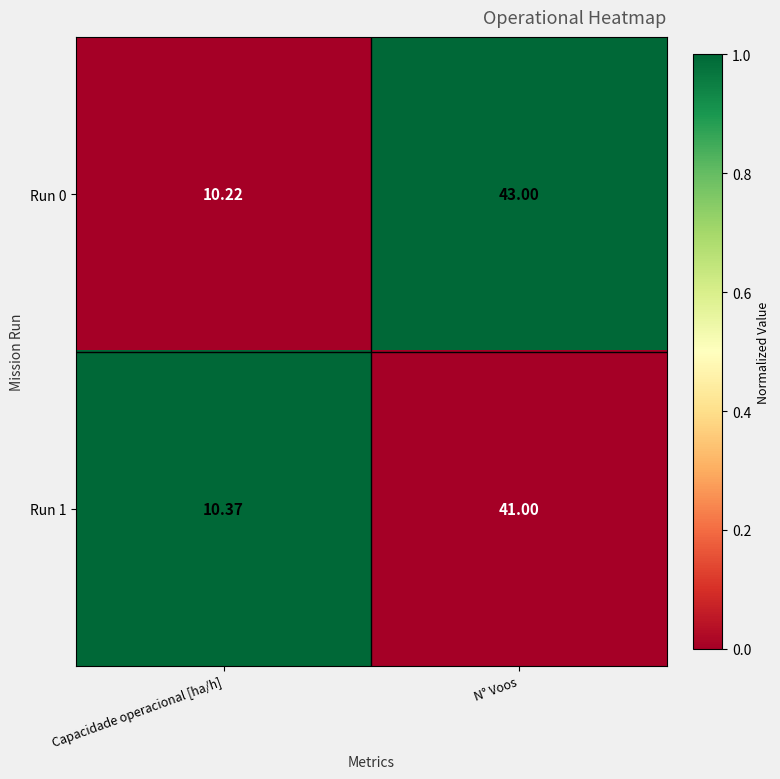

At which category is the sum across all series the highest?

N° Voos